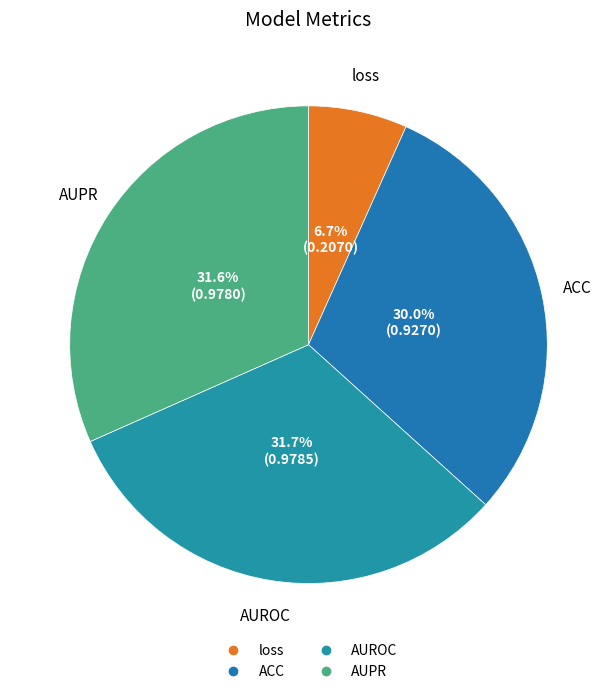

Is there any slice that represents more than half of the pie?

No